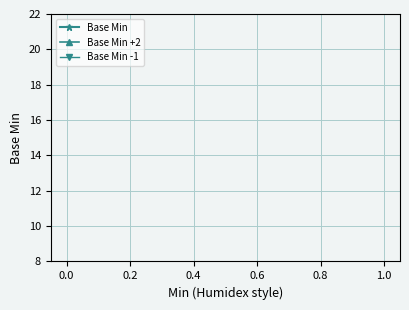

What are all the series names shown in the legend?

Base Min, Base Min +2, Base Min -1